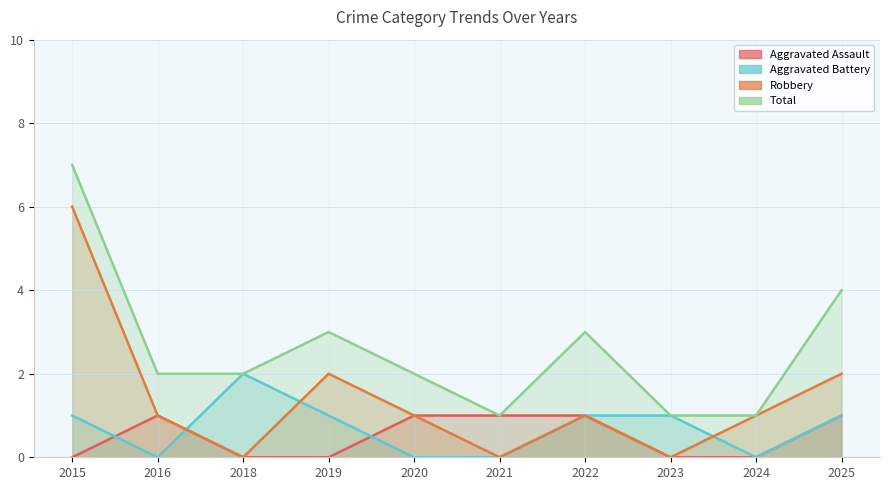

What is the difference between the maximum and minimum values in the Total series?

6